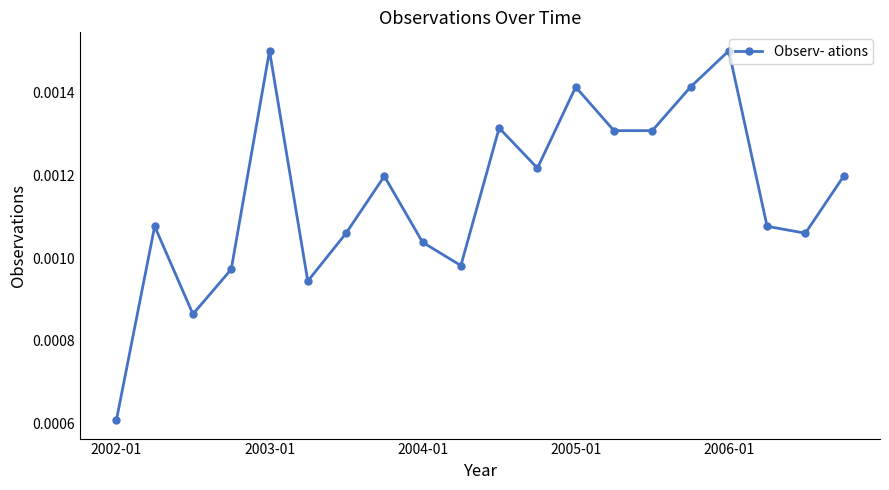

How many points are higher than both their immediate neighbors (excluding endpoints)?

6